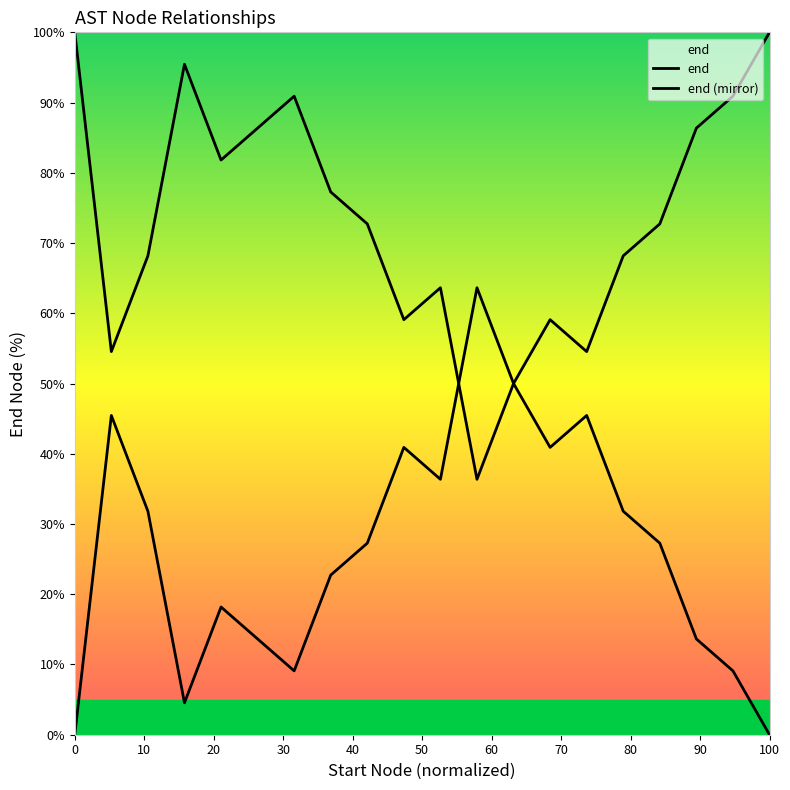

Is the value of end (mirror) at 20 greater than the value of end at 0?

Yes